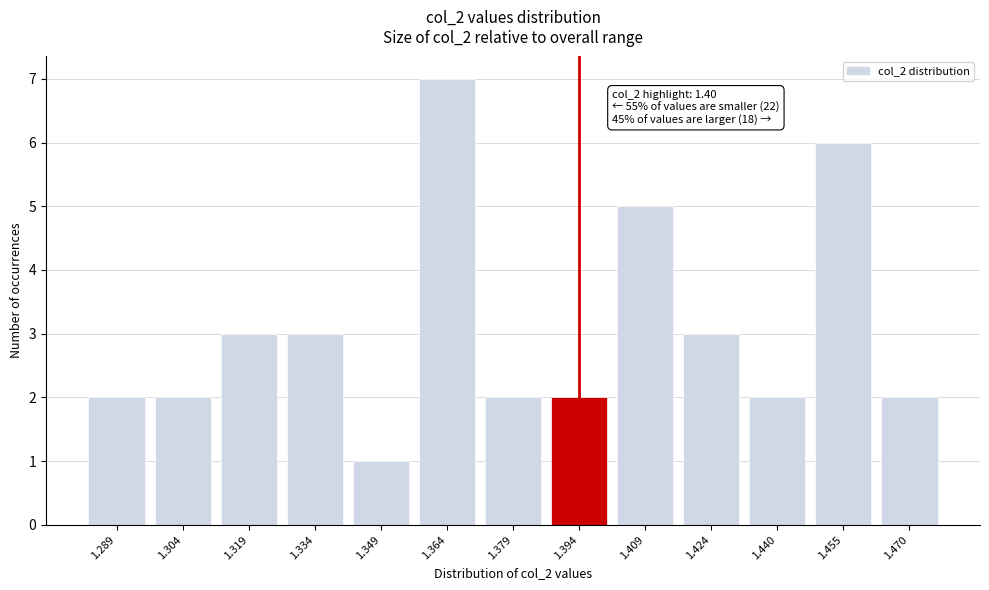

Reading right to left, what are all the values shown in this chart?

1.470=2	1.455=6	1.440=2	1.424=3	1.409=5	1.394=2	1.379=2	1.364=7	1.349=1	1.334=3	1.319=3	1.304=2	1.289=2